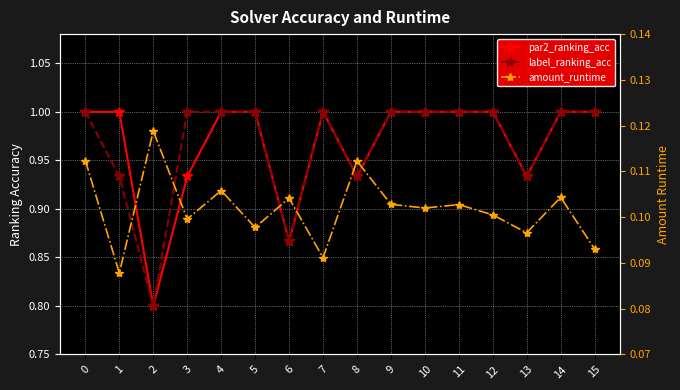

Reading left to right, extract all data points from this chart.

par2_ranking_acc: 0=1.0	1=1.0	2=0.8	3=0.9	4=1.0	5=1.0	6=0.9	7=1.0	8=0.9	9=1.0	10=1.0	11=1.0	12=1.0	13=0.9	14=1.0	15=1.0
label_ranking_acc: 0=1.0	1=0.9	2=0.8	3=1.0	4=1.0	5=1.0	6=0.9	7=1.0	8=0.9	9=1.0	10=1.0	11=1.0	12=1.0	13=0.9	14=1.0	15=1.0
amount_runtime: 0=0.1	1=0.1	2=0.1	3=0.1	4=0.1	5=0.1	6=0.1	7=0.1	8=0.1	9=0.1	10=0.1	11=0.1	12=0.1	13=0.1	14=0.1	15=0.1